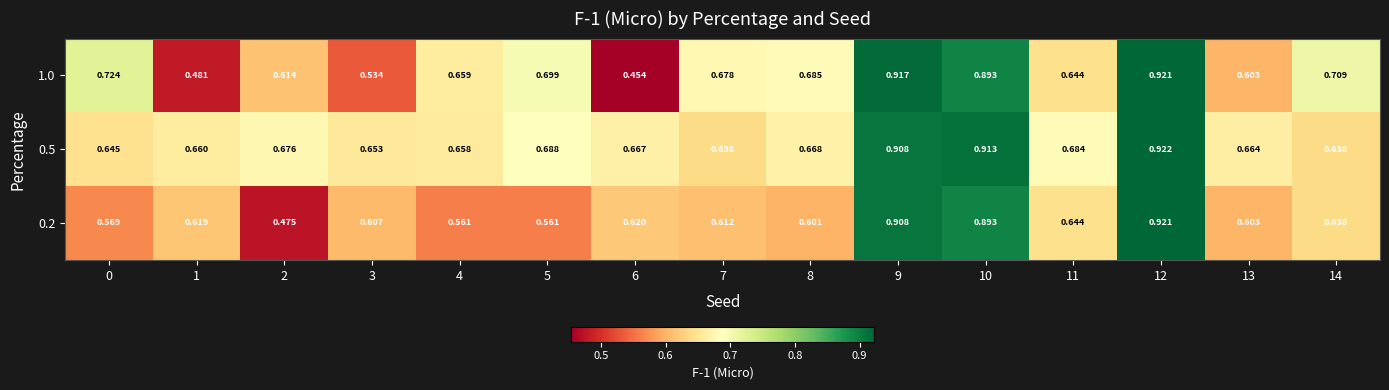

List the series in order of their overall mean, lowest first.

0.2, 1.0, 0.5